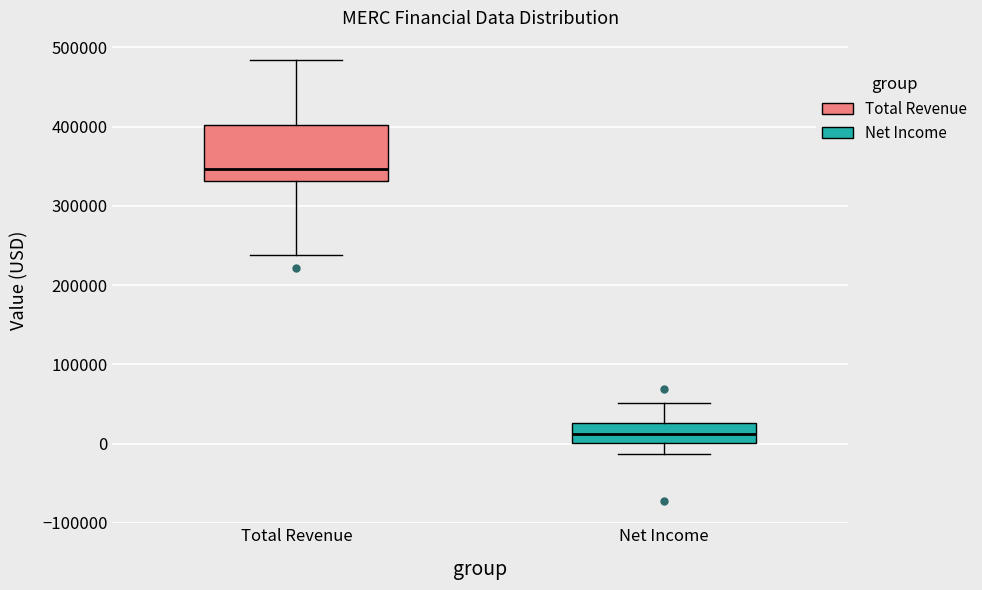

Reading left to right, read every box against the y-axis: the position of its median line, the range the box covers, and the ends of its whiskers. The values are not printed on the chart, so give them approximately, as read against the axis.

Total Revenue: median 350000, box 330000 to 400000, whiskers 240000 to 480000
Net Income: median 10000, box 0 to 30000, whiskers -10000 to 50000